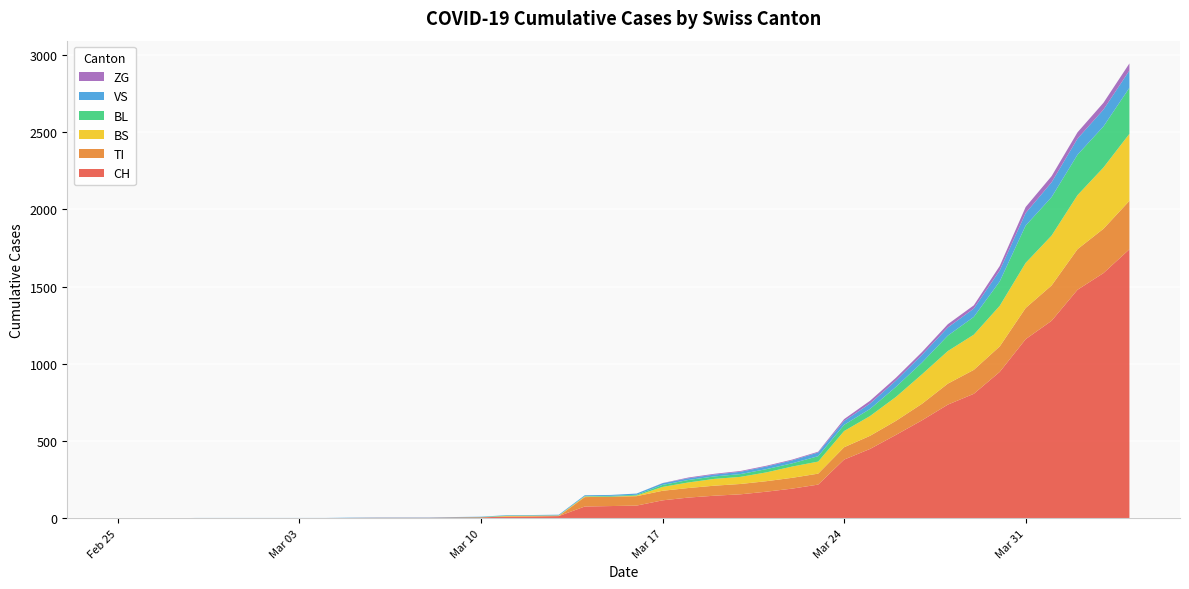

Reading left to right, what are all the values shown in this chart?

CH: 2020-02-25=0	2020-02-26=0	2020-02-27=0	2020-02-28=0	2020-02-29=0	2020-03-01=0	2020-03-02=0	2020-03-03=0	2020-03-04=0	2020-03-05=2	2020-03-06=3	2020-03-07=3	2020-03-08=3	2020-03-09=5	2020-03-10=6	2020-03-11=11	2020-03-12=12	2020-03-13=14	2020-03-14=76	2020-03-15=79	2020-03-16=82	2020-03-17=116	2020-03-18=134	2020-03-19=146	2020-03-20=155	2020-03-21=172	2020-03-22=192	2020-03-23=218	2020-03-24=380	2020-03-25=449	2020-03-26=540	2020-03-27=634	2020-03-28=736	2020-03-29=806	2020-03-30=948	2020-03-31=1160	2020-04-01=1279	2020-04-02=1480	2020-04-03=1588	2020-04-04=1742
TI: 2020-02-25=0	2020-02-26=0	2020-02-27=0	2020-02-28=0	2020-02-29=0	2020-03-01=0	2020-03-02=0	2020-03-03=0	2020-03-04=0	2020-03-05=0	2020-03-06=0	2020-03-07=0	2020-03-08=0	2020-03-09=0	2020-03-10=0	2020-03-11=0	2020-03-12=0	2020-03-13=0	2020-03-14=61	2020-03-15=61	2020-03-16=61	2020-03-17=62	2020-03-18=62	2020-03-19=65	2020-03-20=67	2020-03-21=68	2020-03-22=70	2020-03-23=71	2020-03-24=80	2020-03-25=85	2020-03-26=91	2020-03-27=107	2020-03-28=136	2020-03-29=155	2020-03-30=165	2020-03-31=202	2020-04-01=229	2020-04-02=263	2020-04-03=287	2020-04-04=314
BS: 2020-02-25=0	2020-02-26=0	2020-02-27=0	2020-02-28=0	2020-02-29=0	2020-03-01=0	2020-03-02=0	2020-03-03=0	2020-03-04=0	2020-03-05=0	2020-03-06=0	2020-03-07=0	2020-03-08=0	2020-03-09=0	2020-03-10=0	2020-03-11=4	2020-03-12=4	2020-03-13=4	2020-03-14=4	2020-03-15=0	2020-03-16=4	2020-03-17=25	2020-03-18=36	2020-03-19=44	2020-03-20=46	2020-03-21=57	2020-03-22=73	2020-03-23=78	2020-03-24=105	2020-03-25=128	2020-03-26=155	2020-03-27=191	2020-03-28=211	2020-03-29=228	2020-03-30=263	2020-03-31=292	2020-04-01=323	2020-04-02=350	2020-04-03=397	2020-04-04=434
BL: 2020-02-25=0	2020-02-26=0	2020-02-27=0	2020-02-28=0	2020-02-29=0	2020-03-01=0	2020-03-02=0	2020-03-03=0	2020-03-04=0	2020-03-05=0	2020-03-06=0	2020-03-07=0	2020-03-08=0	2020-03-09=1	2020-03-10=2	2020-03-11=2	2020-03-12=2	2020-03-13=0	2020-03-14=2	2020-03-15=5	2020-03-16=5	2020-03-17=13	2020-03-18=16	2020-03-19=16	2020-03-20=18	2020-03-21=21	2020-03-22=21	2020-03-23=35	2020-03-24=40	2020-03-25=46	2020-03-26=65	2020-03-27=76	2020-03-28=100	2020-03-29=115	2020-03-30=158	2020-03-31=242	2020-04-01=249	2020-04-02=262	2020-04-03=266	2020-04-04=298
VS: 2020-02-25=0	2020-02-26=0	2020-02-27=0	2020-02-28=2	2020-02-29=2	2020-03-01=2	2020-03-02=2	2020-03-03=2	2020-03-04=2	2020-03-05=2	2020-03-06=2	2020-03-07=2	2020-03-08=2	2020-03-09=2	2020-03-10=2	2020-03-11=3	2020-03-12=3	2020-03-13=5	2020-03-14=6	2020-03-15=6	2020-03-16=8	2020-03-17=11	2020-03-18=11	2020-03-19=12	2020-03-20=15	2020-03-21=17	2020-03-22=19	2020-03-23=24	2020-03-24=25	2020-03-25=35	2020-03-26=41	2020-03-27=50	2020-03-28=53	2020-03-29=54	2020-03-30=71	2020-03-31=81	2020-04-01=96	2020-04-02=104	2020-04-03=109	2020-04-04=112
ZG: 2020-02-25=0	2020-02-26=0	2020-02-27=0	2020-02-28=0	2020-02-29=0	2020-03-01=0	2020-03-02=0	2020-03-03=0	2020-03-04=0	2020-03-05=0	2020-03-06=0	2020-03-07=0	2020-03-08=0	2020-03-09=0	2020-03-10=0	2020-03-11=0	2020-03-12=0	2020-03-13=0	2020-03-14=0	2020-03-15=0	2020-03-16=0	2020-03-17=1	2020-03-18=5	2020-03-19=5	2020-03-20=5	2020-03-21=5	2020-03-22=5	2020-03-23=5	2020-03-24=12	2020-03-25=18	2020-03-26=18	2020-03-27=18	2020-03-28=21	2020-03-29=21	2020-03-30=29	2020-03-31=39	2020-04-01=40	2020-04-02=41	2020-04-03=44	2020-04-04=46